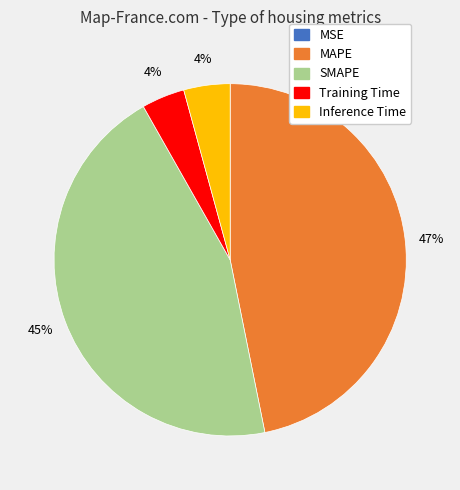

What percentage is the MAPE slice, to the nearest percent?

47%